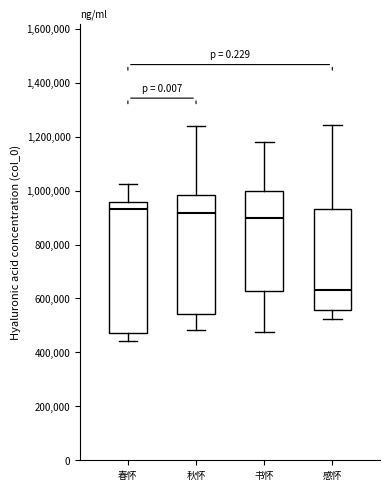

Reading left to right, read every box against the y-axis: the position of its median line, the range the box covers, and the ends of its whiskers. The values are not printed on the chart, so give them approximately, as read against the axis.

春怀: median 940000, box 480000 to 960000, whiskers 440000 to 1020000
秋怀: median 920000, box 540000 to 980000, whiskers 480000 to 1240000
书怀: median 900000, box 620000 to 1000000, whiskers 480000 to 1180000
感怀: median 640000, box 560000 to 940000, whiskers 520000 to 1240000